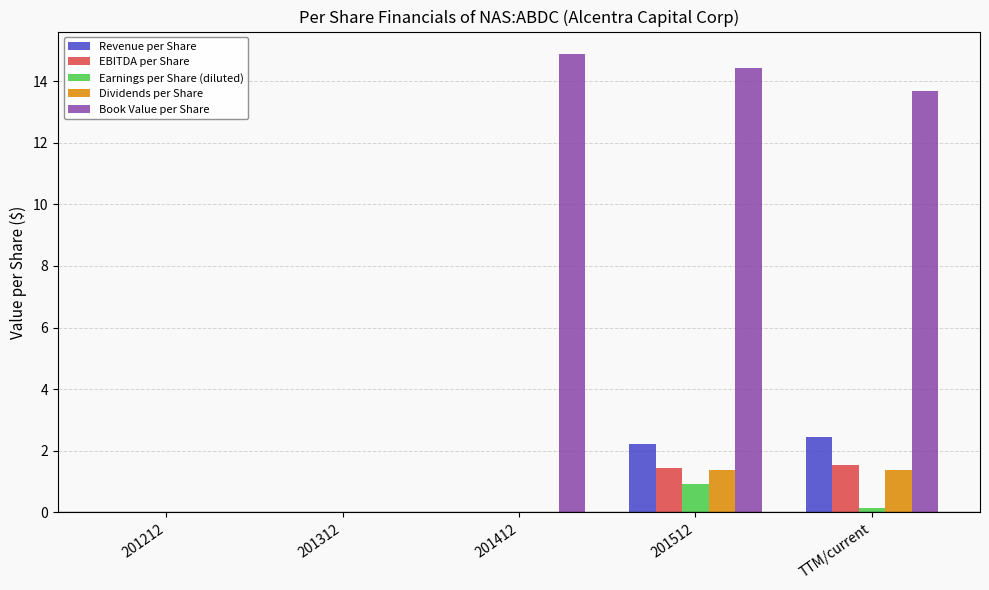

The EBITDA per Share series shows 0.0 at 201312. True or false?

True